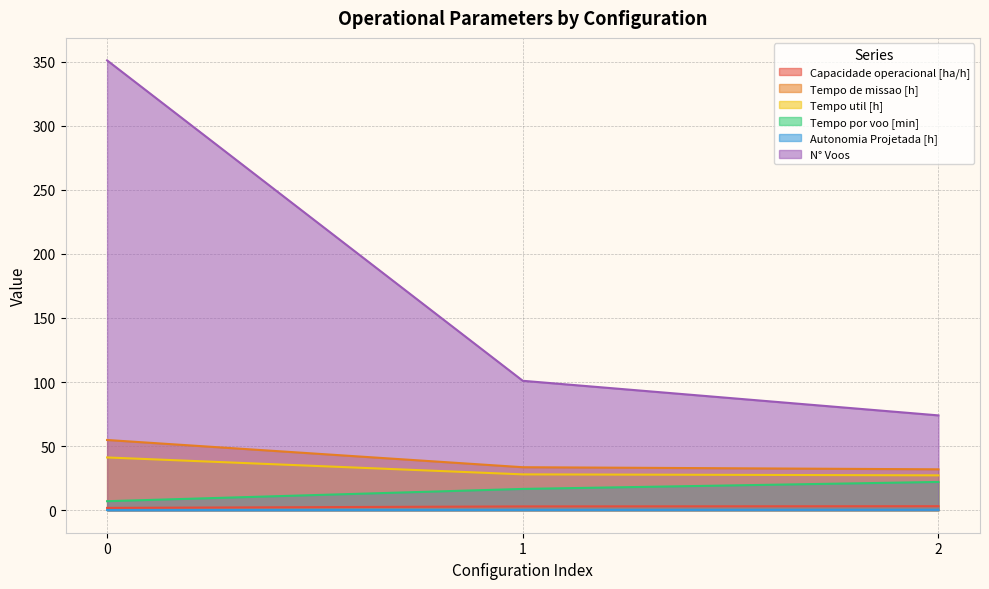

What are all the series names shown in the legend?

Capacidade operacional [ha/h], Tempo de missao [h], Tempo util [h], Tempo por voo [min], Autonomia Projetada [h], N° Voos